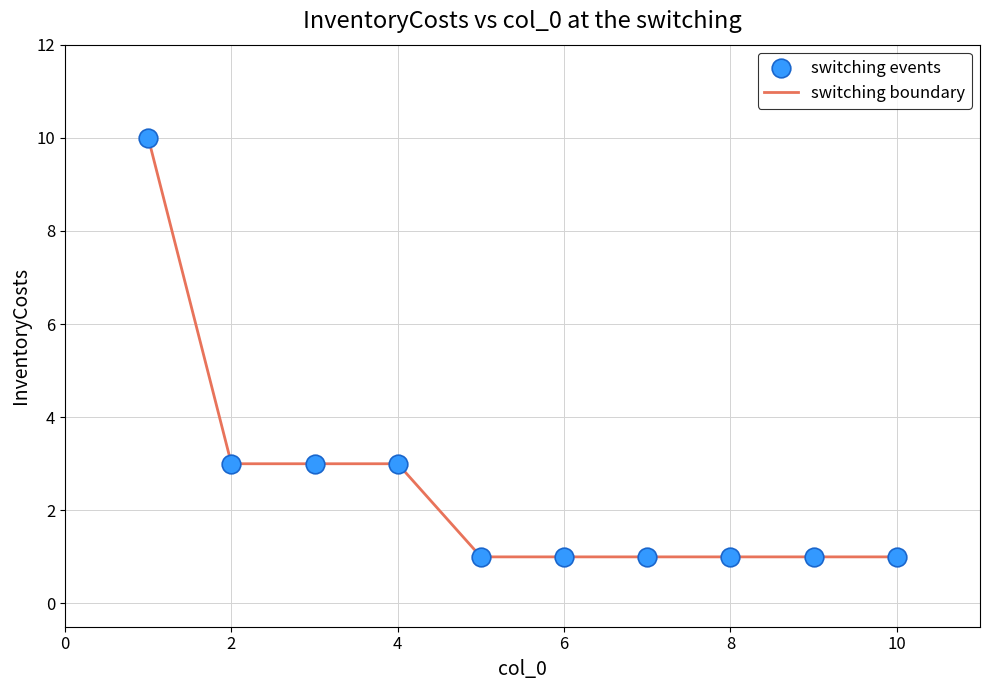

What is the difference between the maximum and minimum values?

9